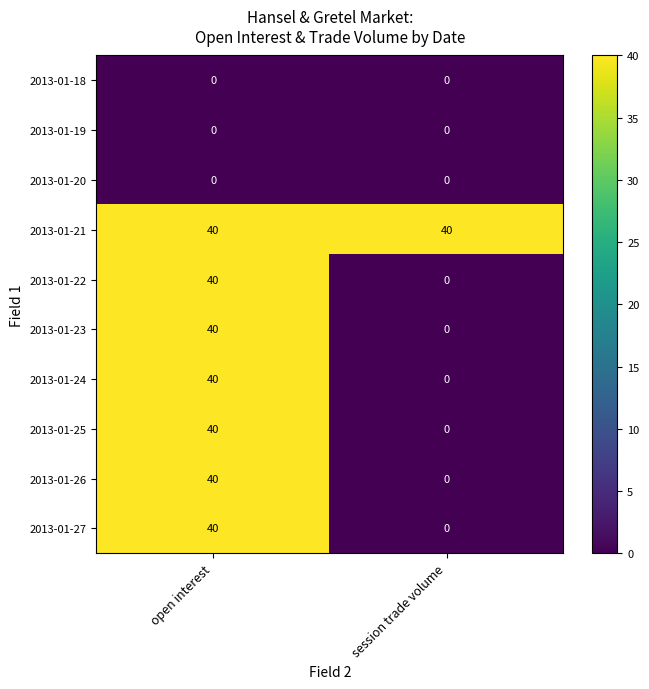

What is the sum of all 2013-01-24 values?

40